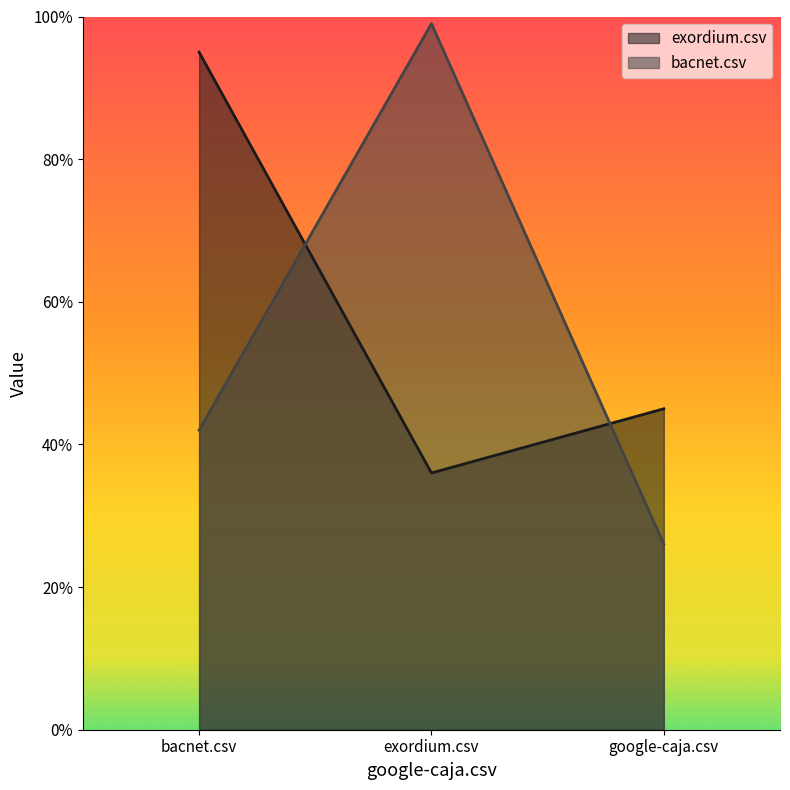

The exordium.csv series shows 0.2 at exordium.csv. True or false?

False